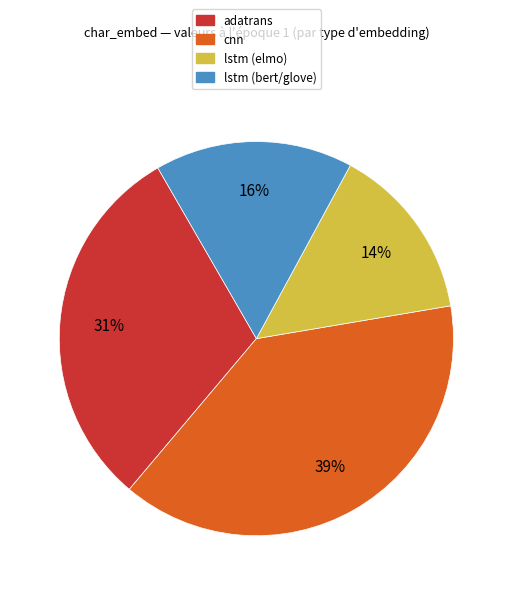

Which has a higher value, adatrans or cnn?

cnn